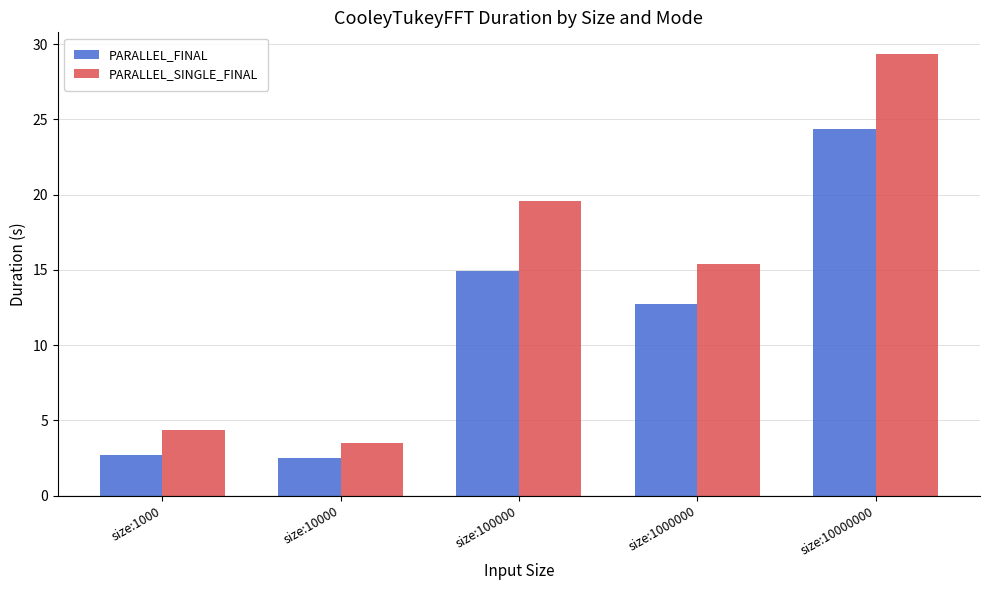

What is the lowest value of the PARALLEL_SINGLE_FINAL series?

3.5